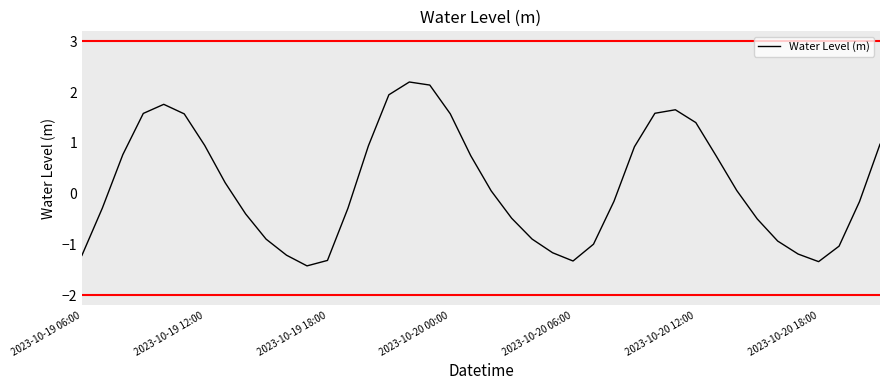

What is the maximum value shown in the chart?

2.2